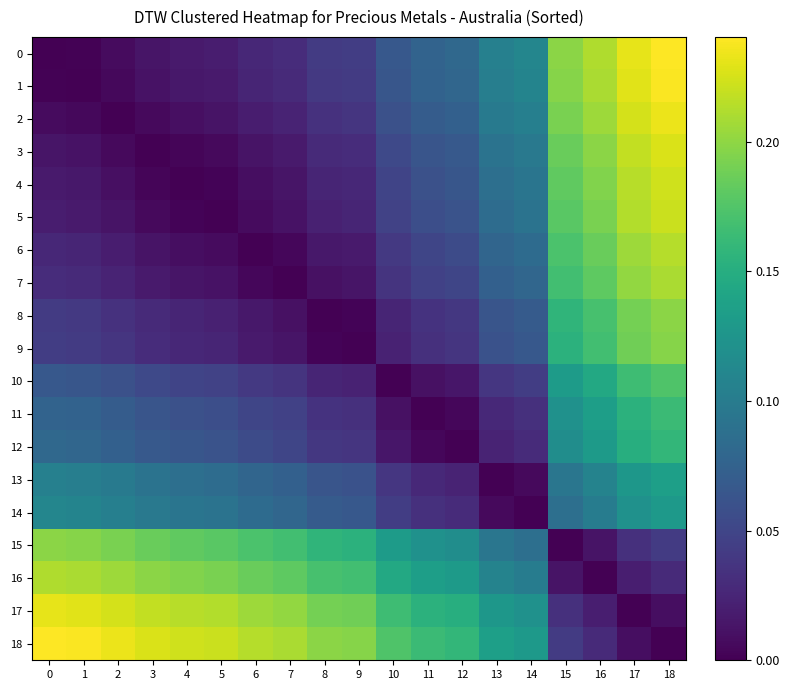

Between 16 and 8, which is larger?

16